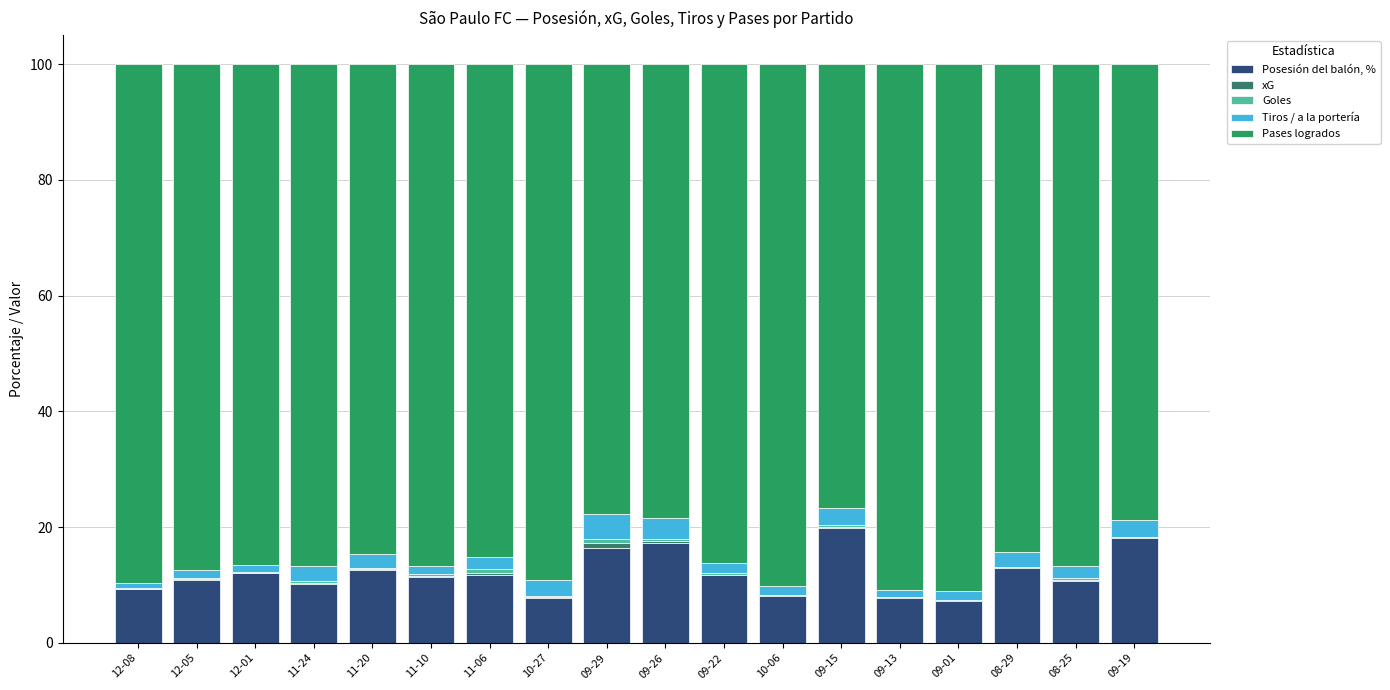

Are the bars horizontal?

No